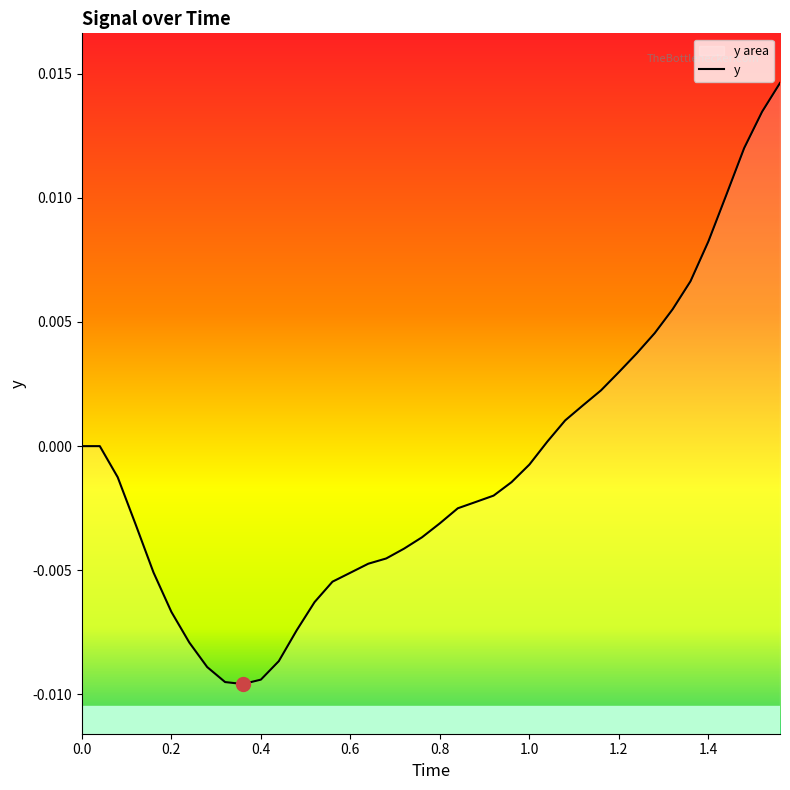

How many values are below zero?

24